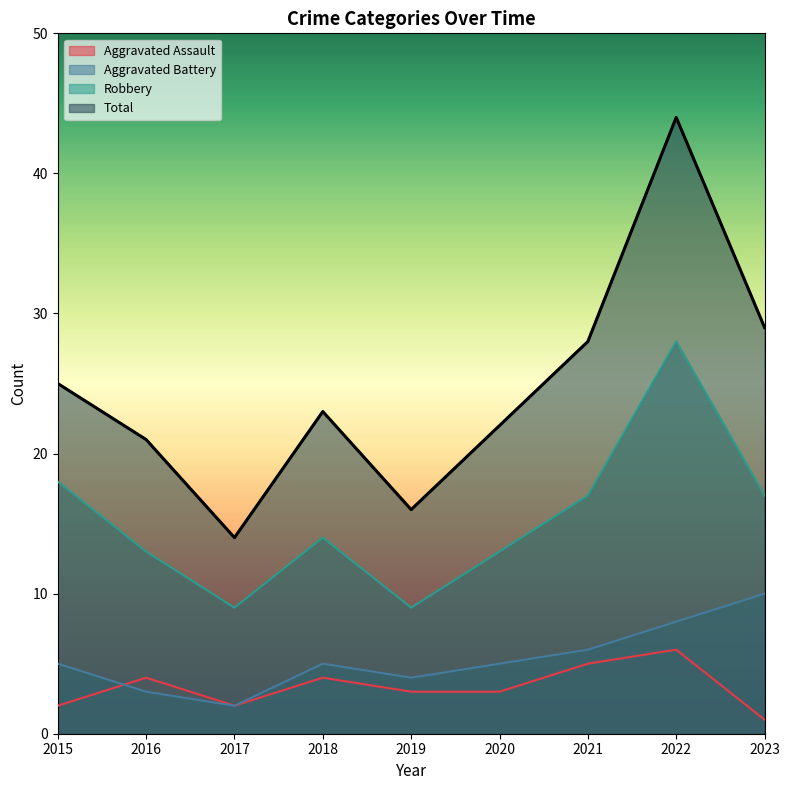

How many lines are shown in the chart?

4